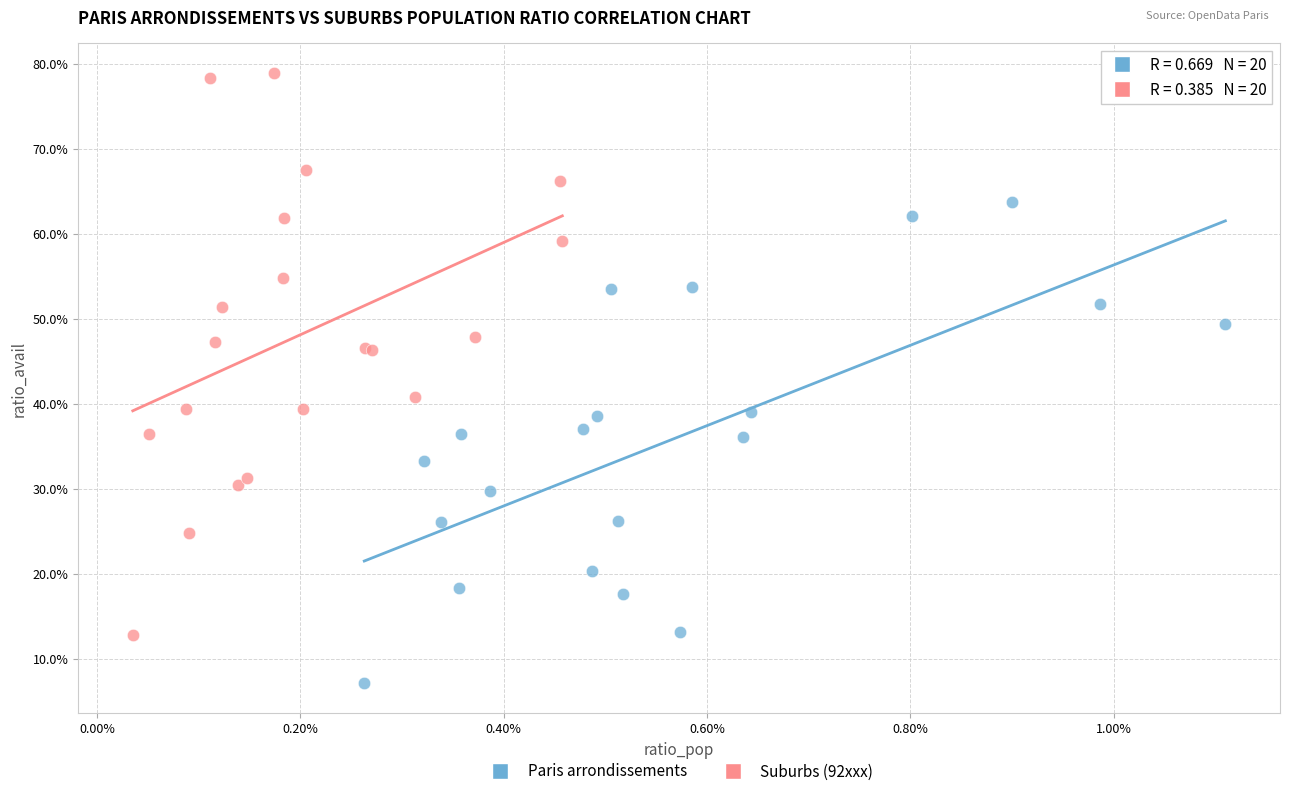

What are all the series names shown in the legend?

Paris arrondissements, Suburbs (92xxx)